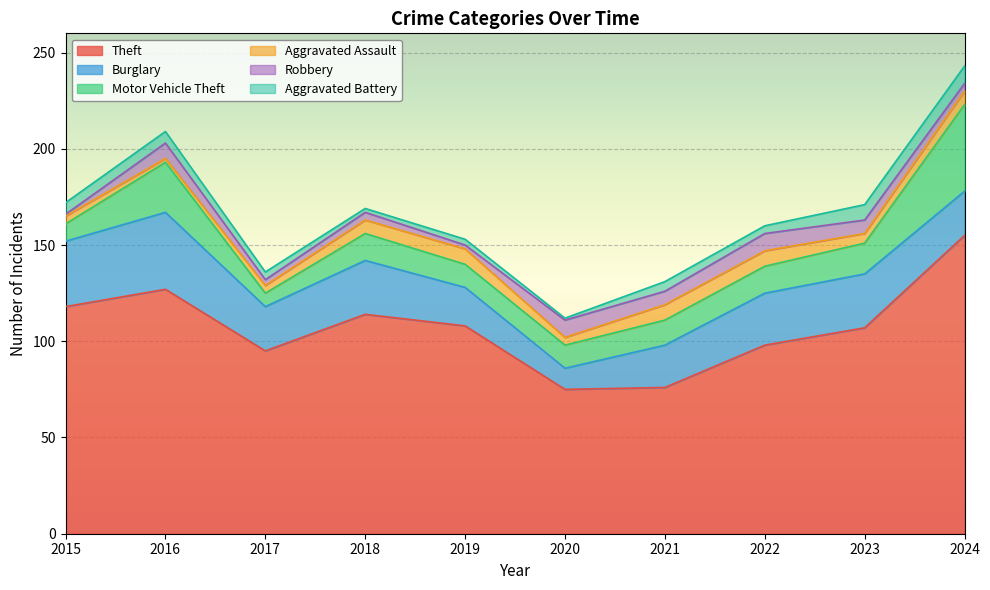

What is the total value across all series at 2022?

160